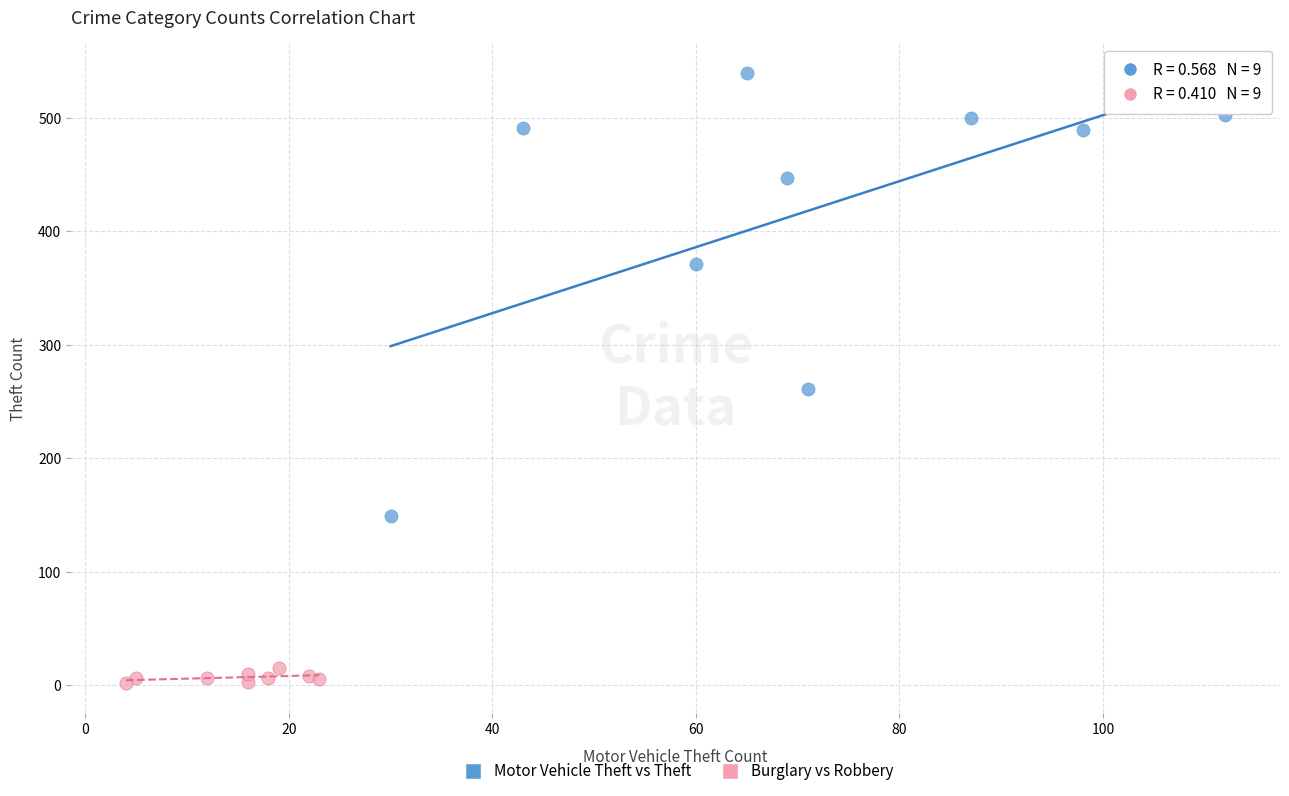

Which series has the widest spread of Y values?

Motor Vehicle Theft vs Theft